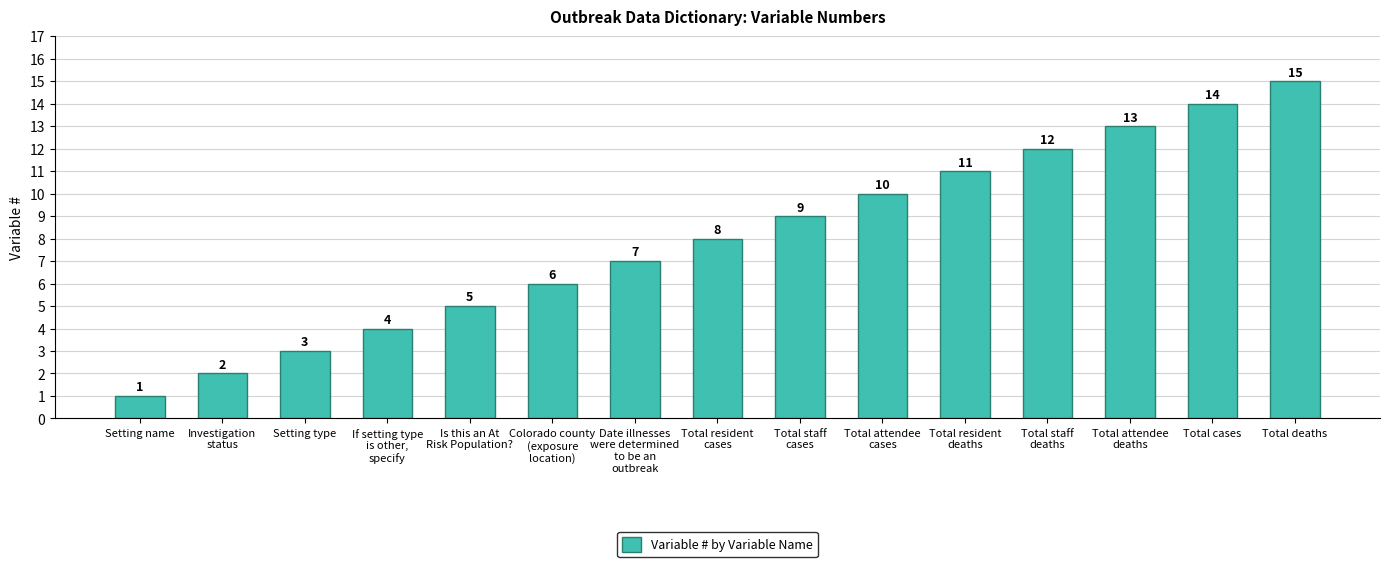

Where is the data nearest to the value 8?

Total resident
cases